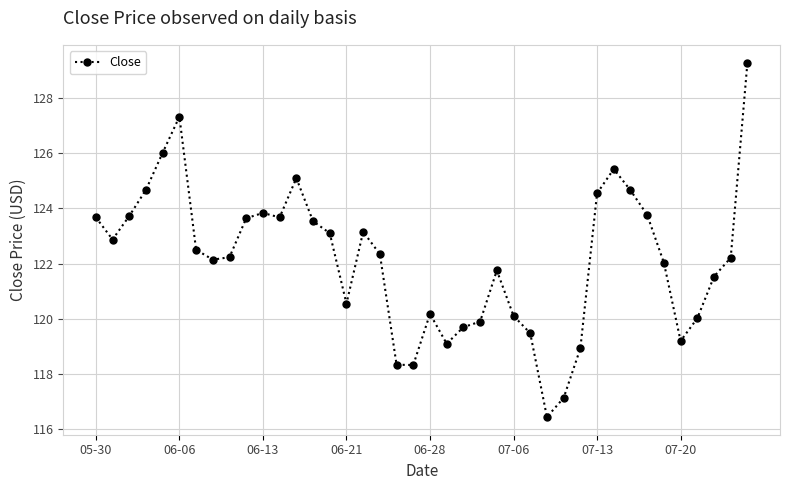

What is the greatest value displayed?

129.3